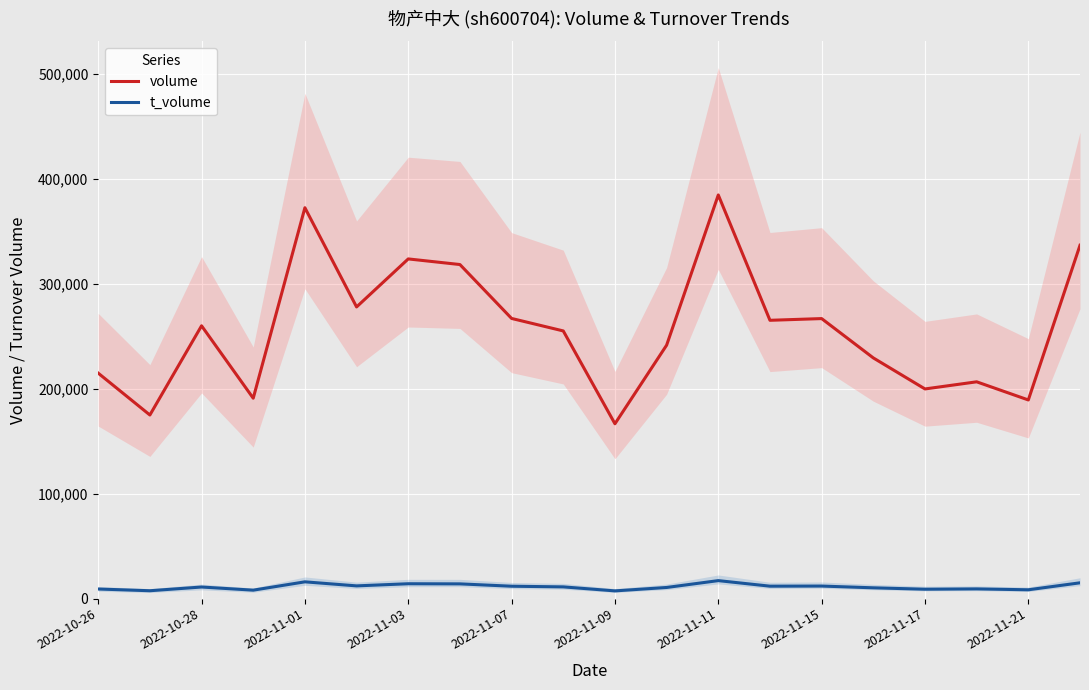

Is the value of volume at 2022-11-15 greater than the value of t_volume at 2022-11-03?

Yes